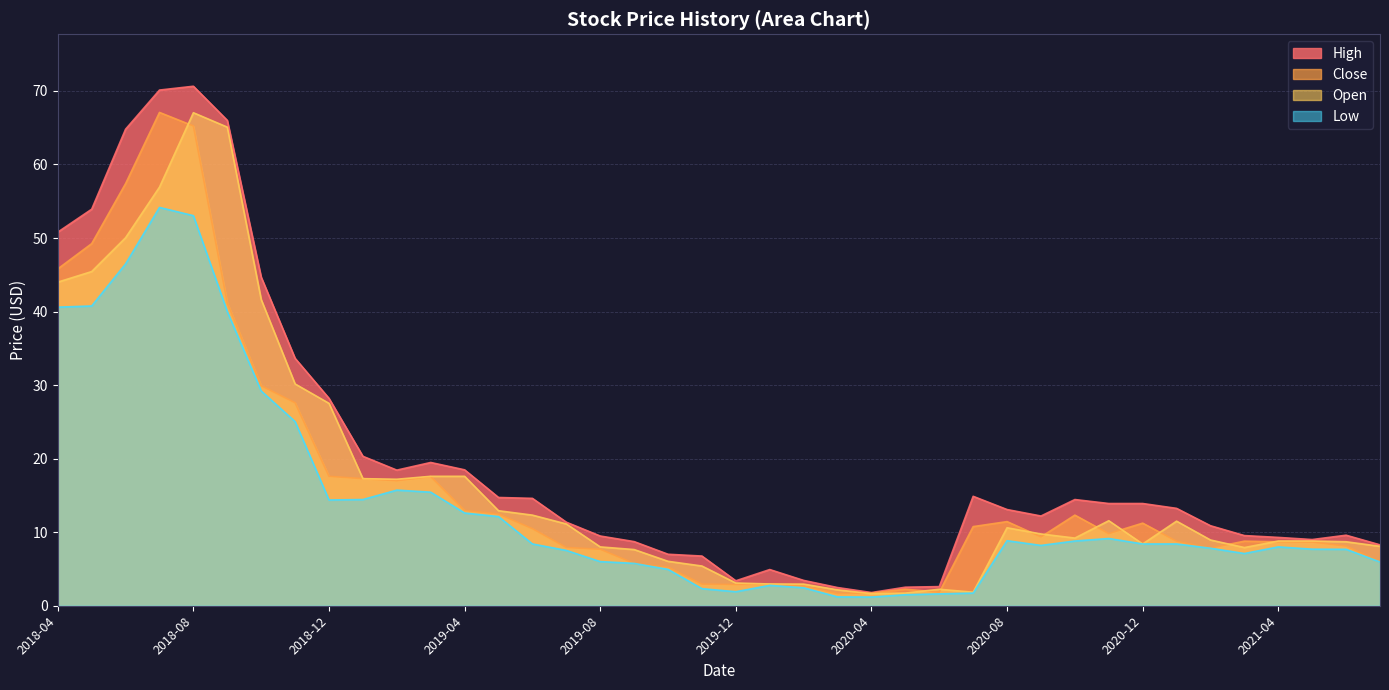

Which series has the largest total across all categories?

High